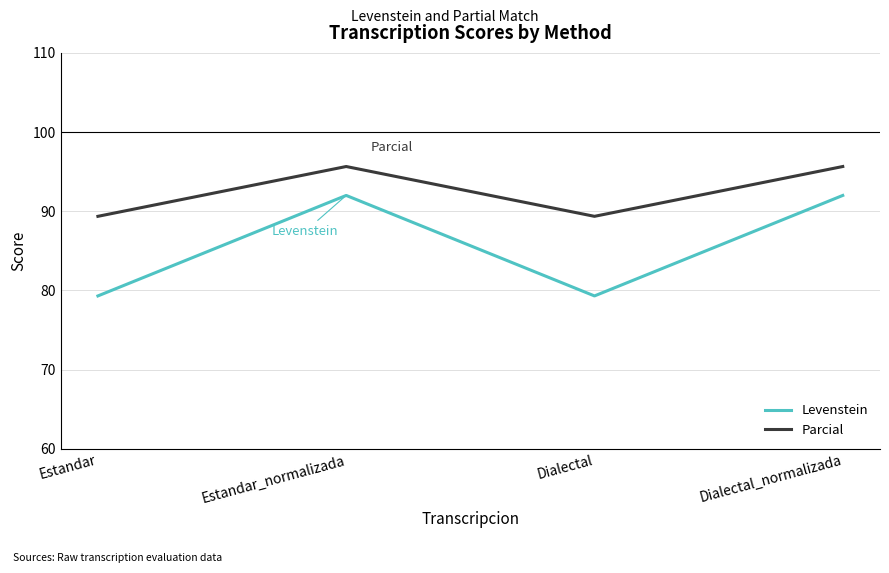

At which category does Parcial reach its first local peak?

Estandar_normalizada